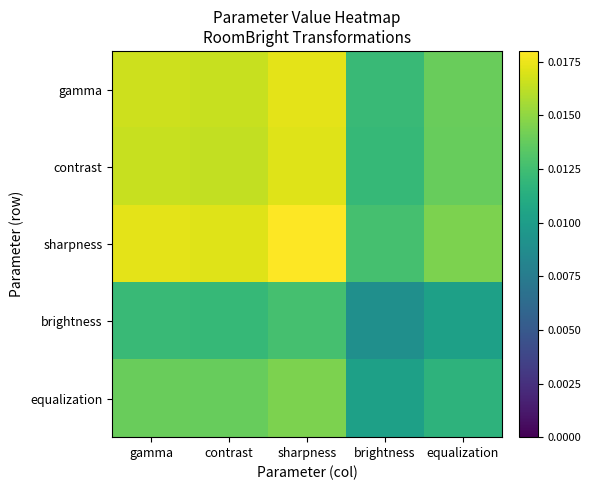

Rank the series at contrast from highest to lowest value.

sharpness, gamma, contrast, equalization, brightness